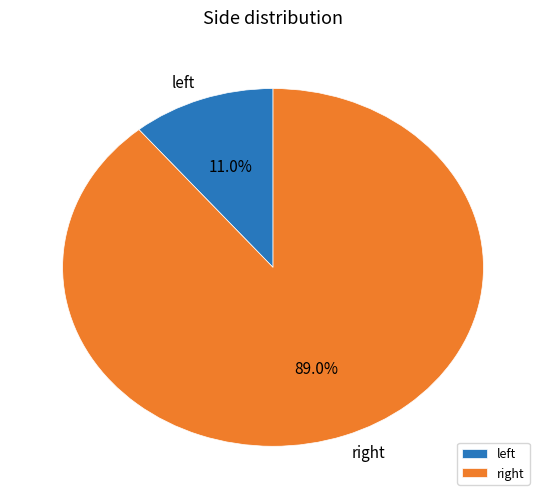

Which slice is the largest?

right